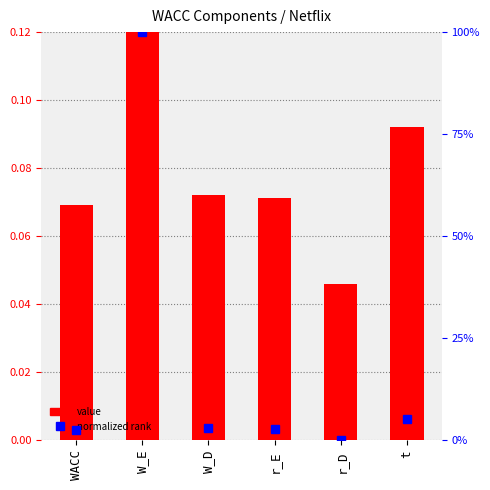

At how many categories does at least one series exceed 0?

6